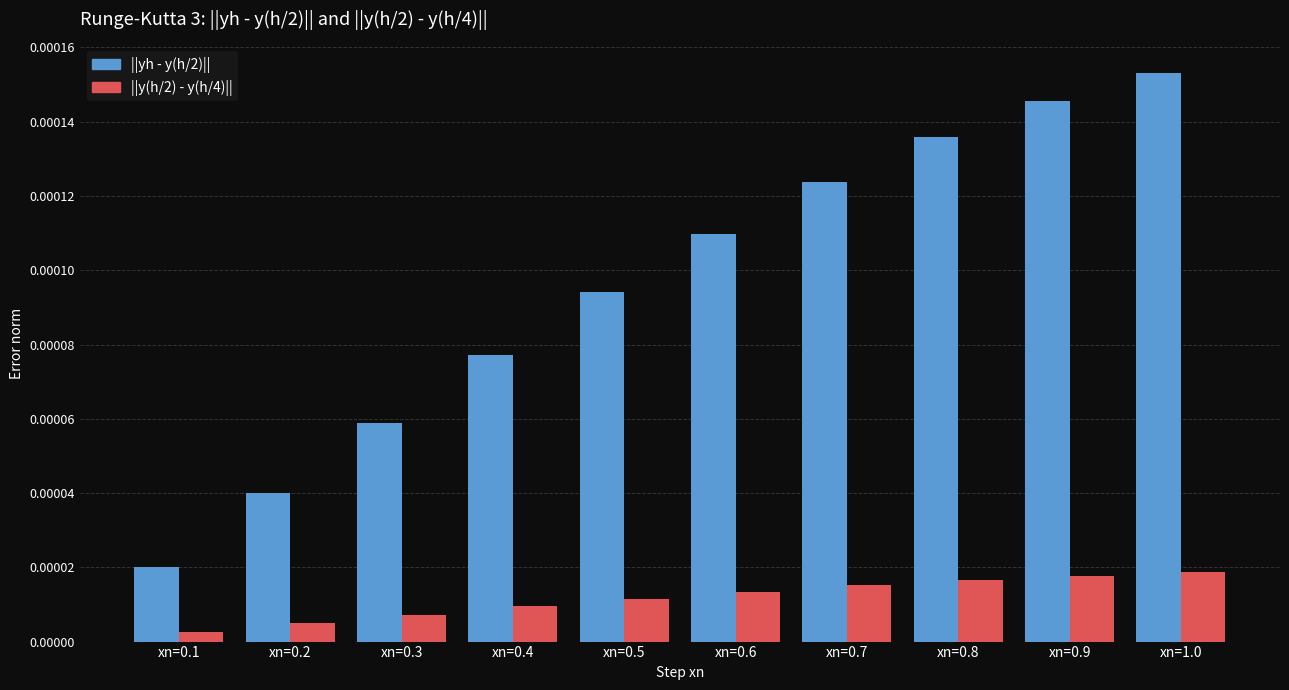

Count the ||yh - y(h/2)|| values in the range 0 to 1.

10